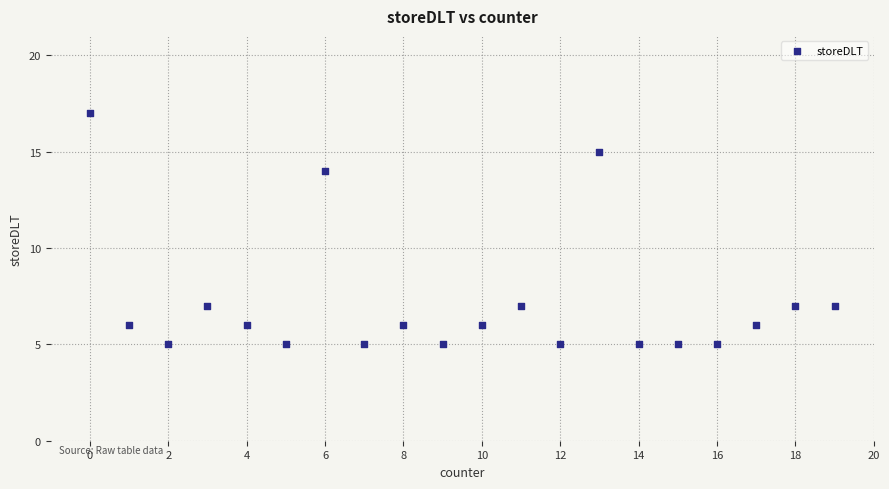

What is the range of Y values (max minus min)?

12